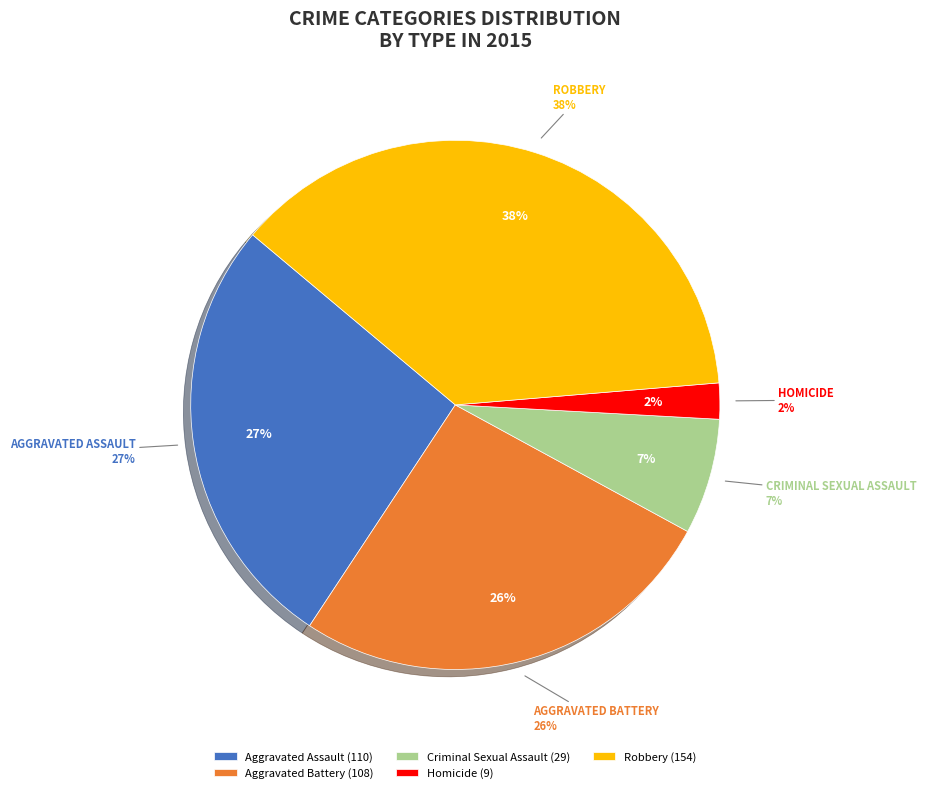

Do Robbery and Criminal Sexual Assault together represent more than half of the pie?

No